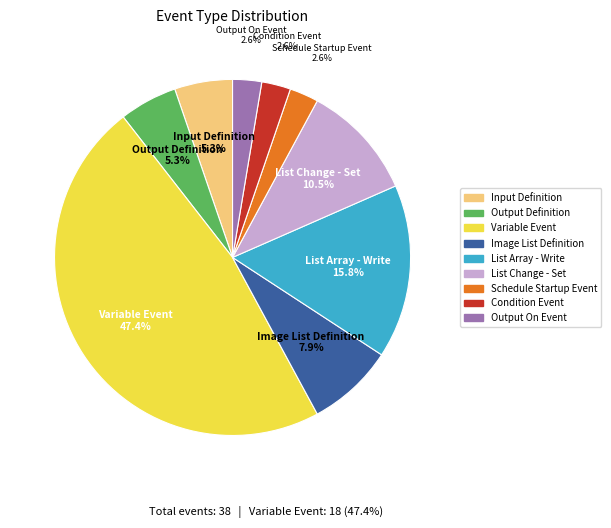

The Variable Event slice represents 47% of the pie. True or false?

True